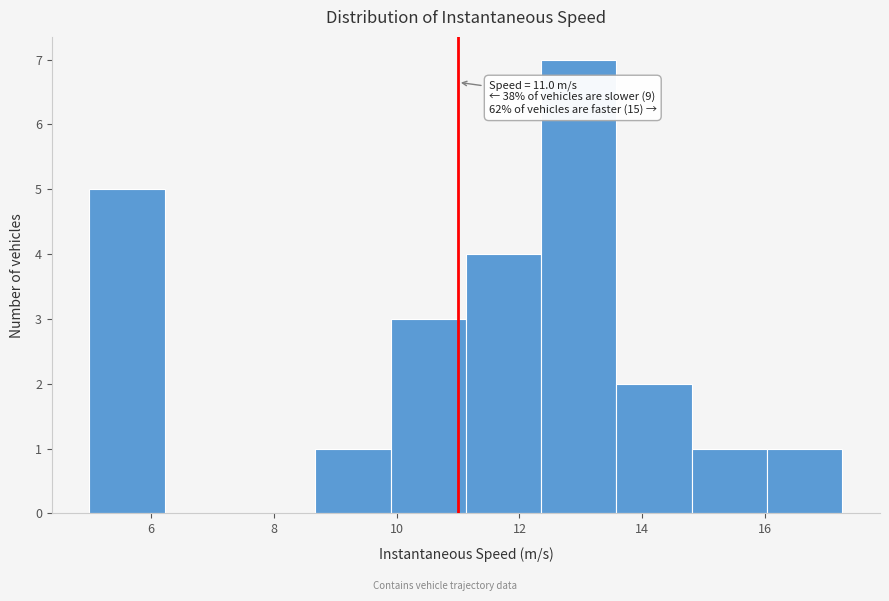

Which range on the x-axis has the tallest bar?

12.4 to 13.6